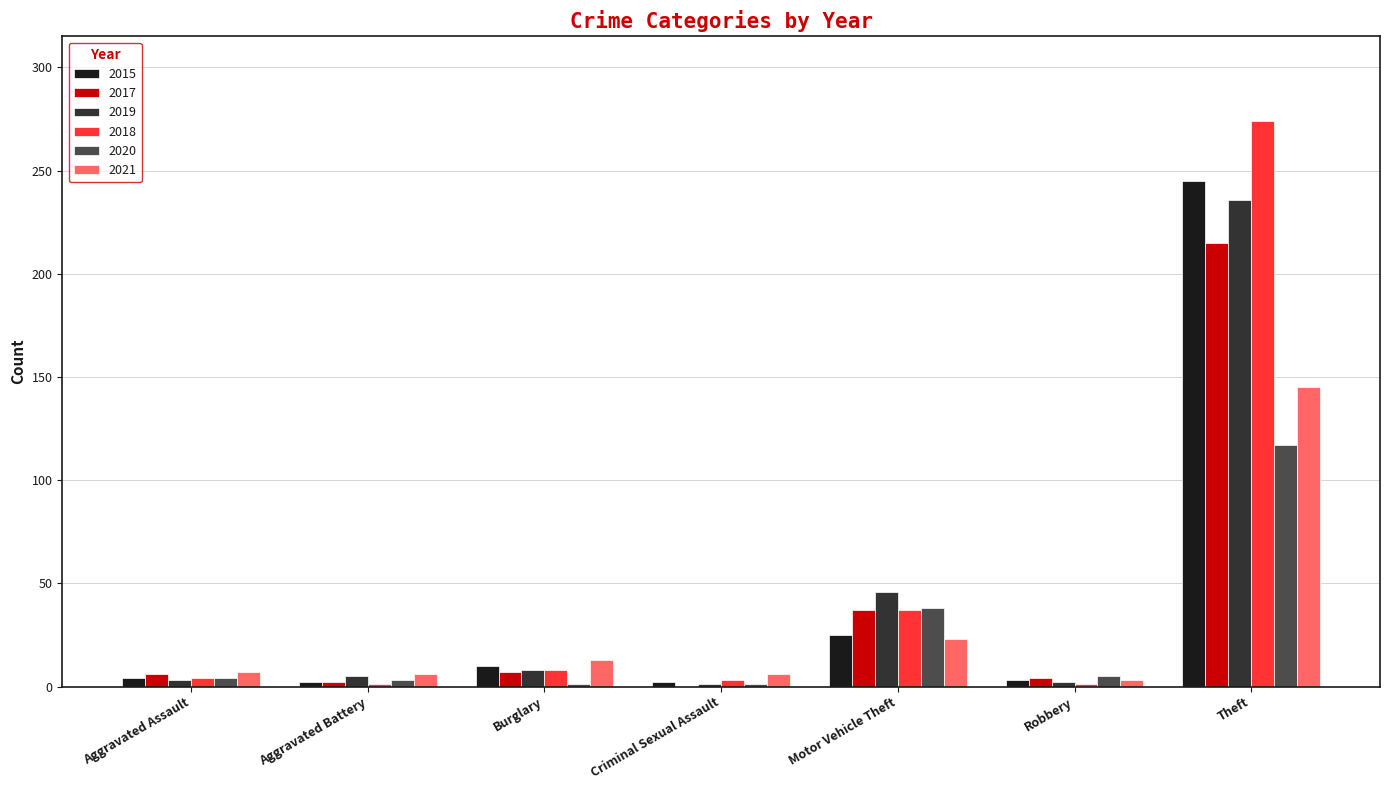

At which category is the sum across all series the highest?

Theft